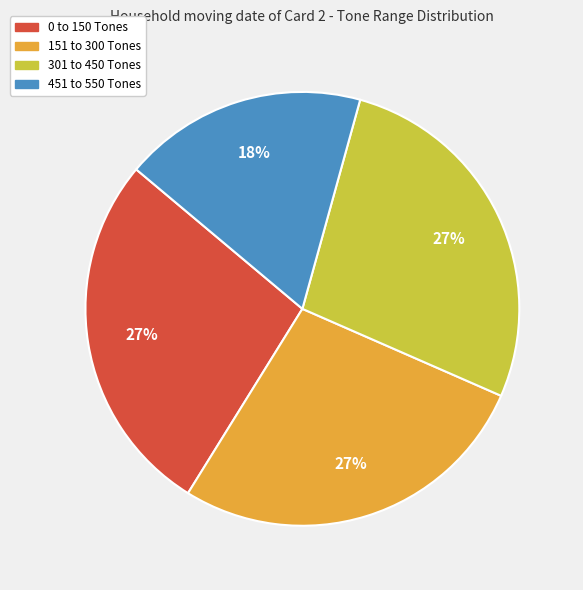

Does 451 to 550 Tones represent more than half of the total?

No